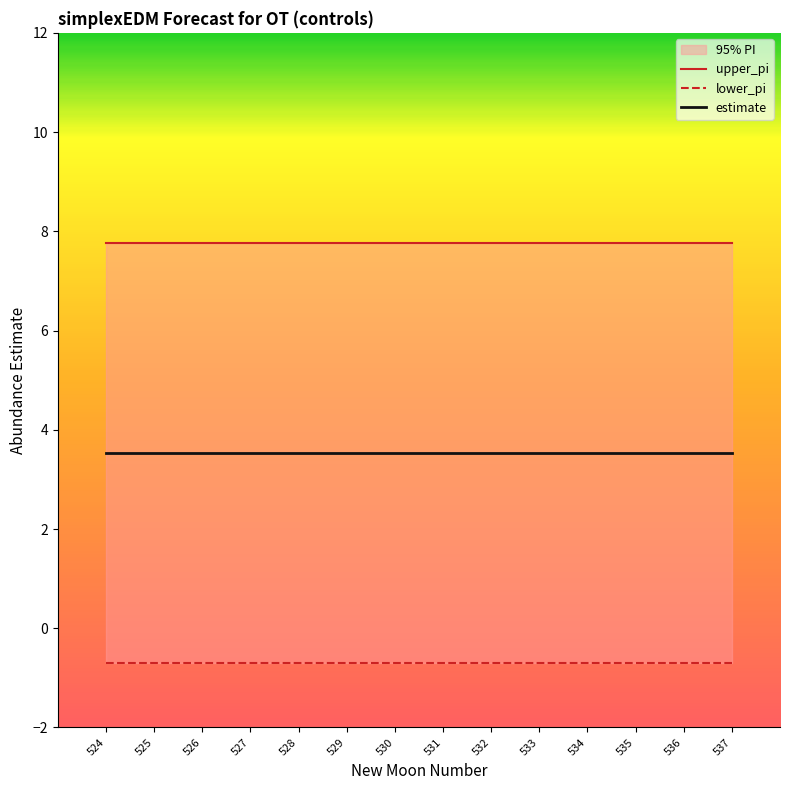

The value of upper_pi at 532 is 7.8. True or false?

True